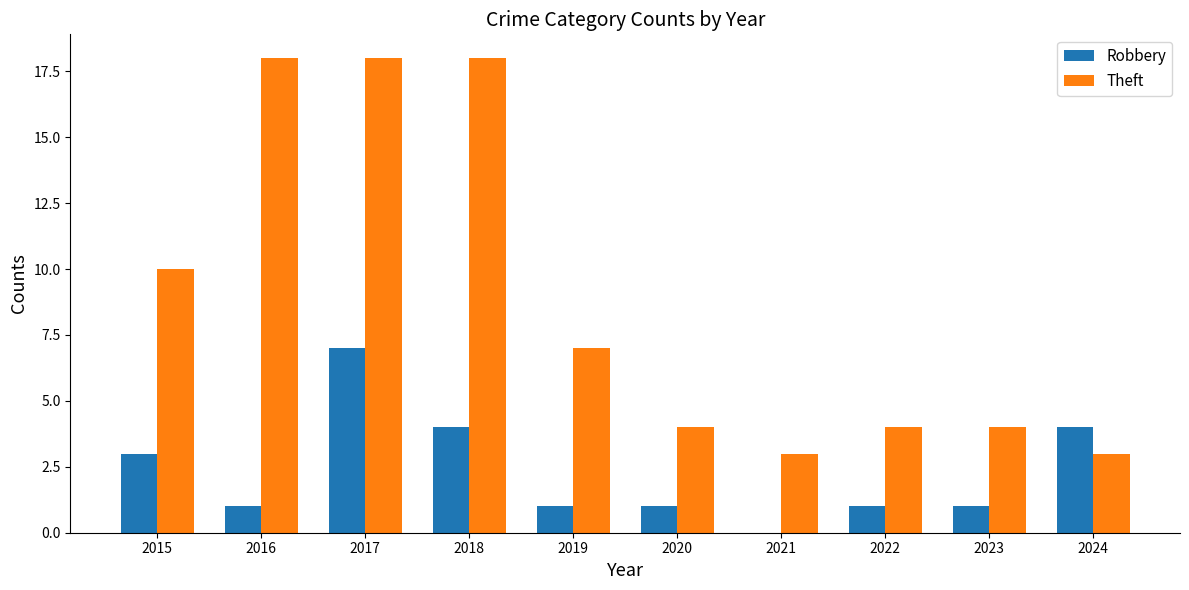

Is the value of Theft at 2018 greater than the value of Robbery at 2023?

Yes